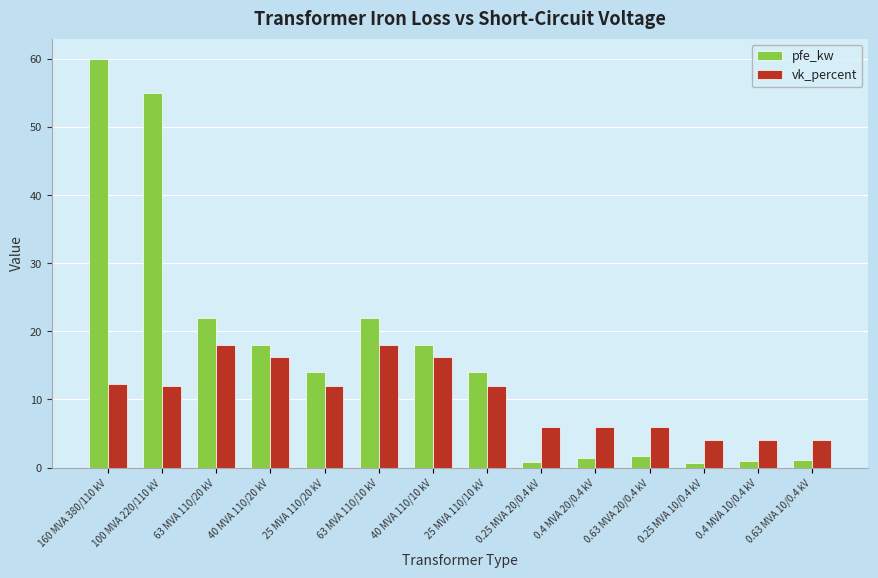

At 0.4 MVA 20/0.4 kV, list the series in order from smallest to largest.

pfe_kw, vk_percent